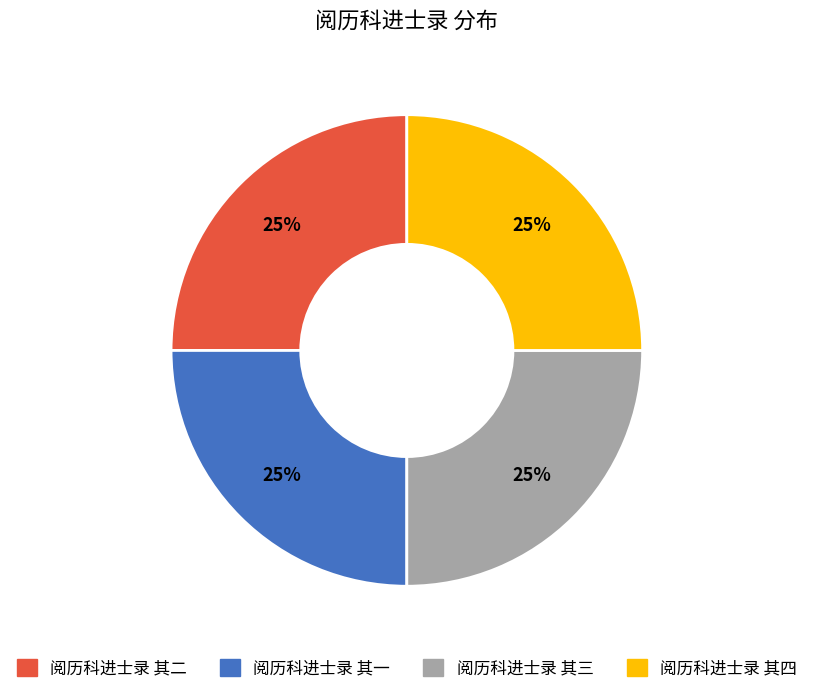

Is it true that 阅历科进士录 其二 is 25% of the pie?

True